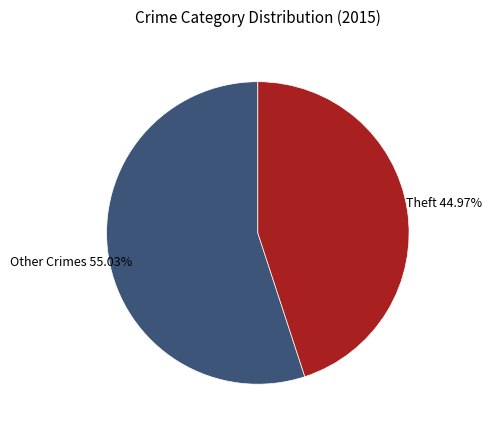

Does any single category account for the majority?

Yes